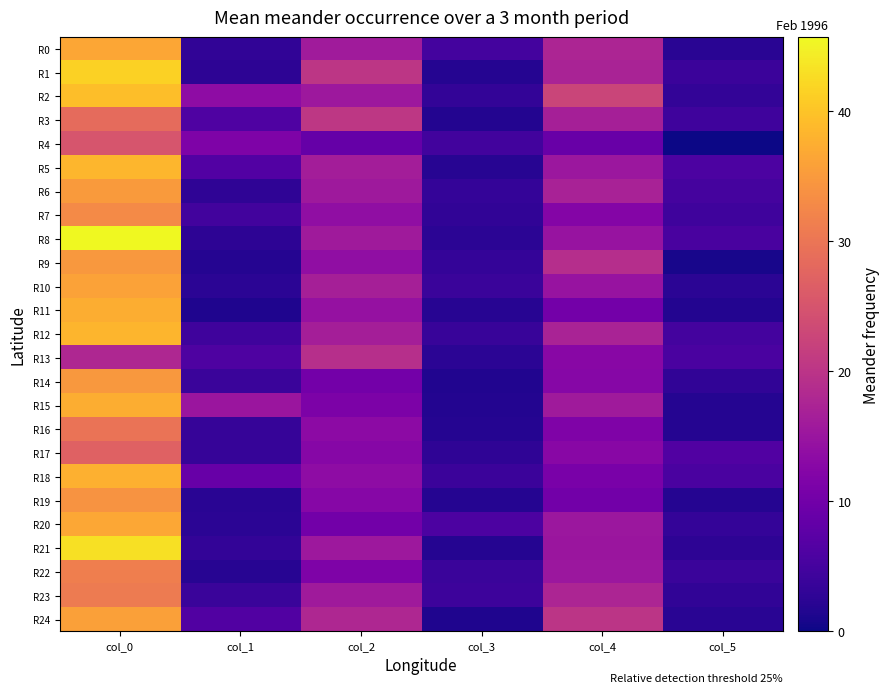

List the series in order of their peak value, highest first.

R8, R21, R1, R2, R5, R12, R18, R11, R15, R20, R0, R10, R24, R6, R14, R9, R19, R7, R22, R23, R16, R3, R17, R4, R13